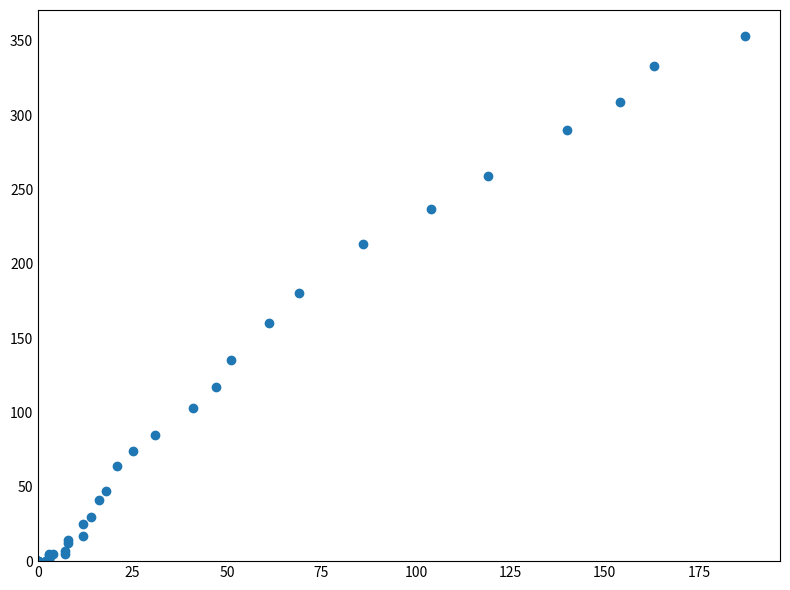

What Y value in the scatter plot is closest to 176?

180